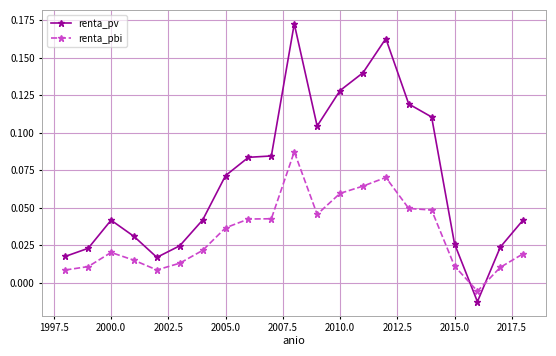

True or false: renta_pv has more than 1 points higher than both neighbors.

True